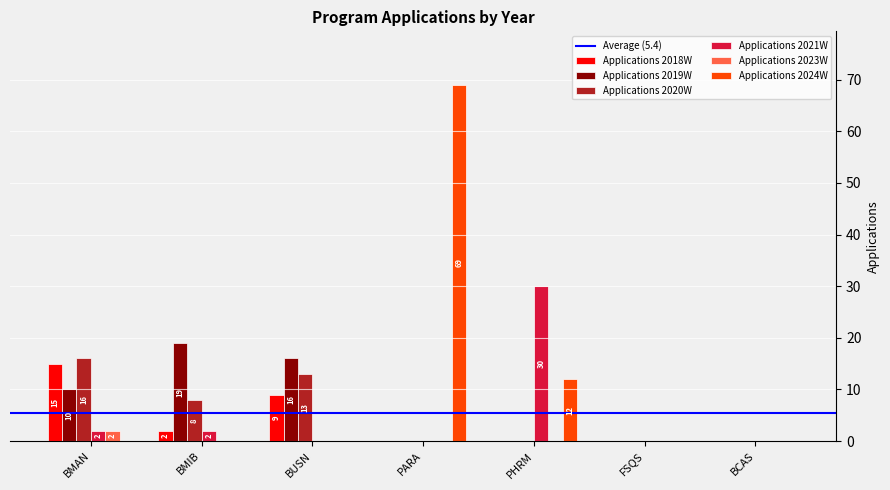

What is the maximum value for Applications 2020W?

16